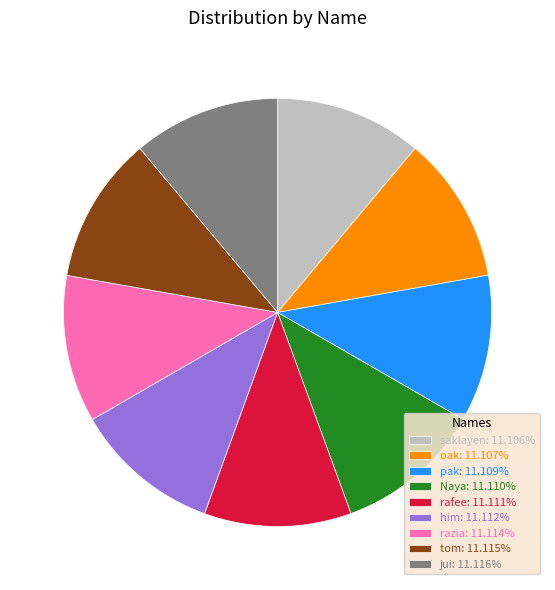

Does him account for over 50% of the chart?

No